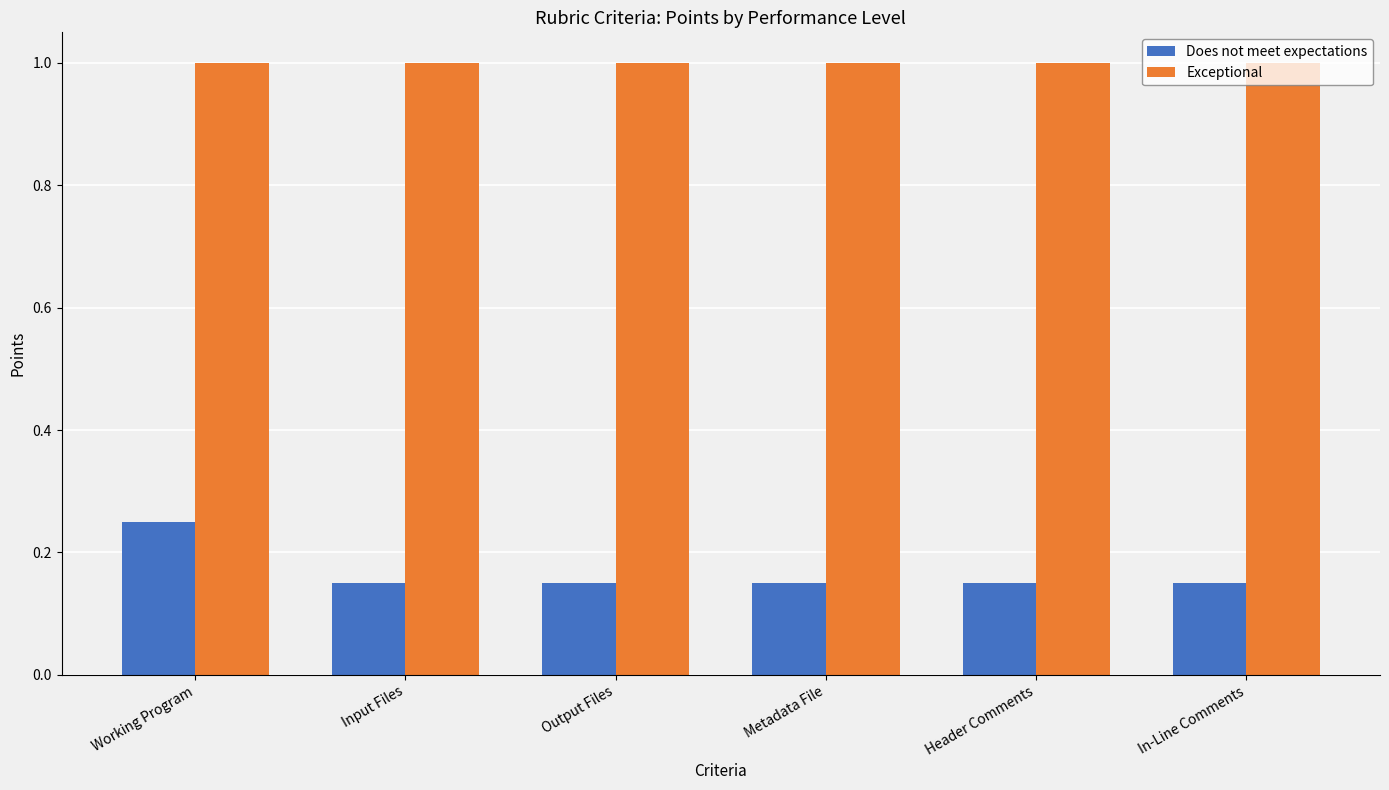

List the series in order of their overall mean, lowest first.

Does not meet expectations, Exceptional